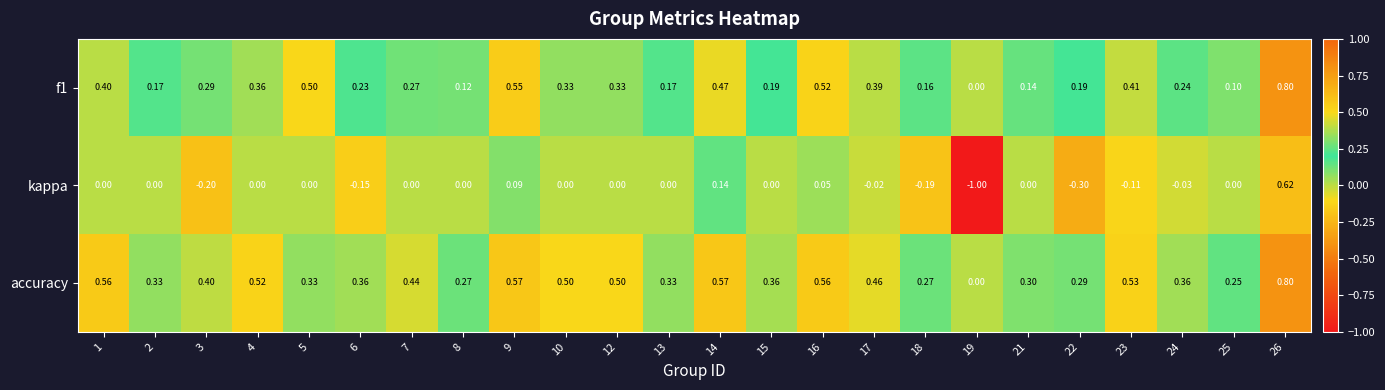

Is the value of kappa at 19 greater than the value of accuracy at 25?

No